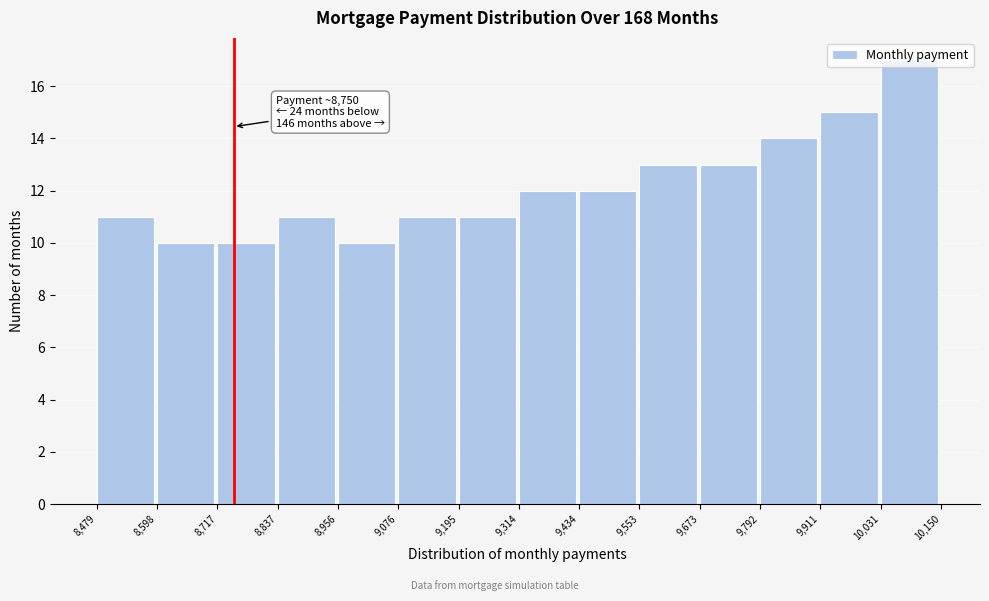

Which range on the x-axis has the tallest bar?

10,031 to 10,150